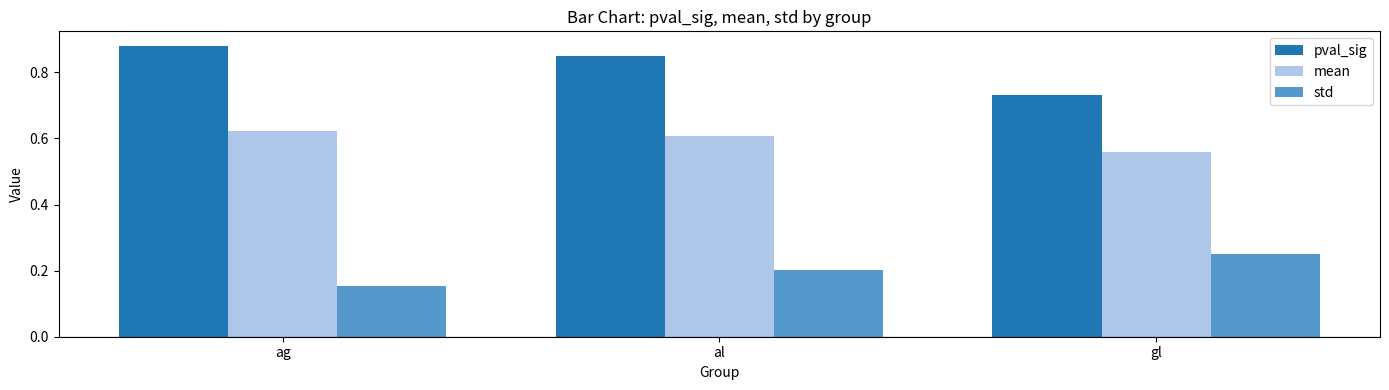

What is the label of the 1st bar from the right?

gl